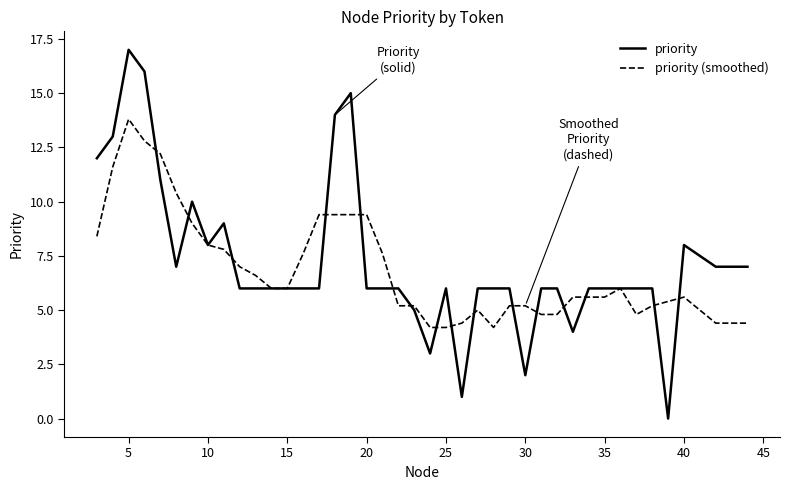

Which series has the widest spread of values?

priority